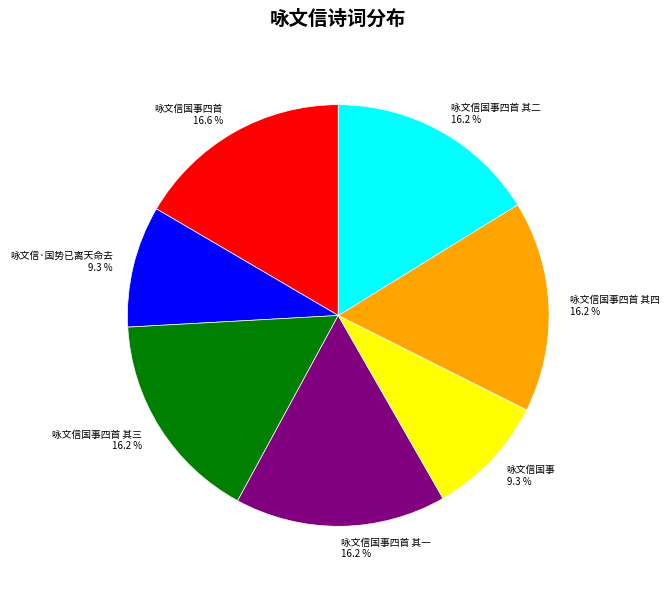

Which has a higher value, 咏文信国事四首 其一 or 咏文信国事?

咏文信国事四首 其一